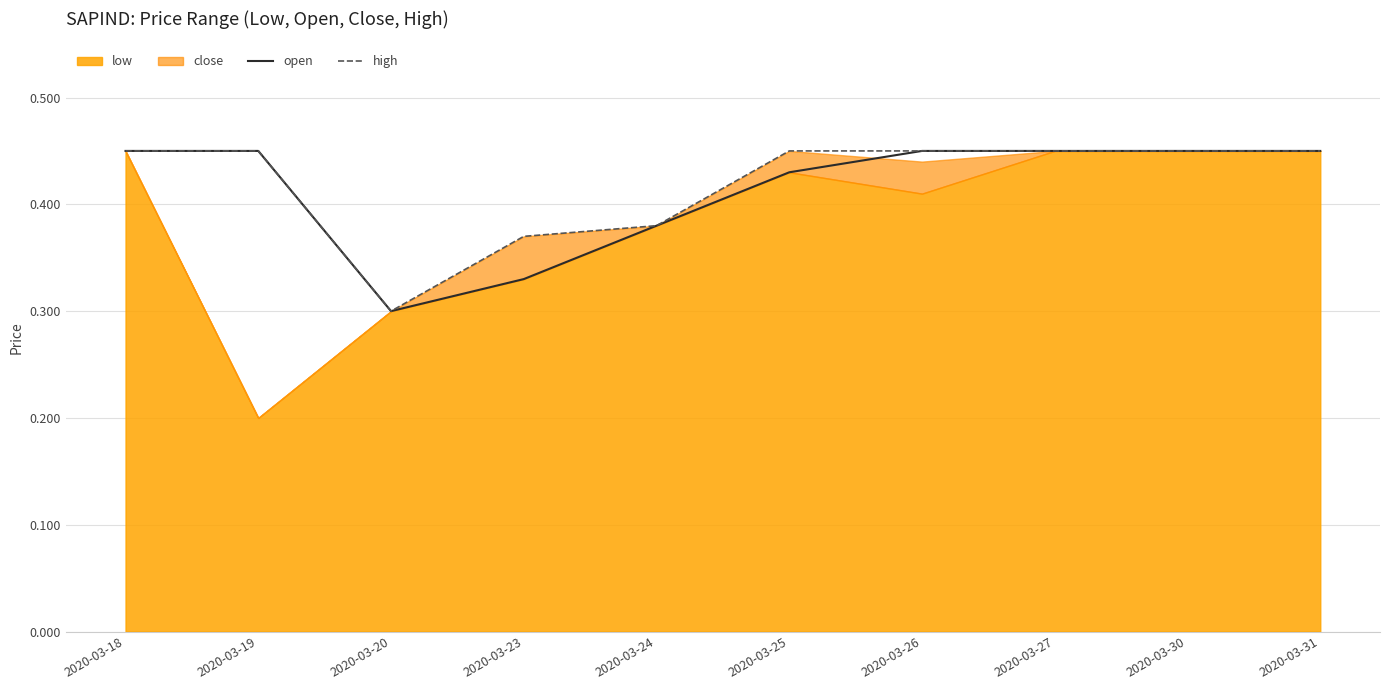

Where is the first local minimum for high?

2020-03-20